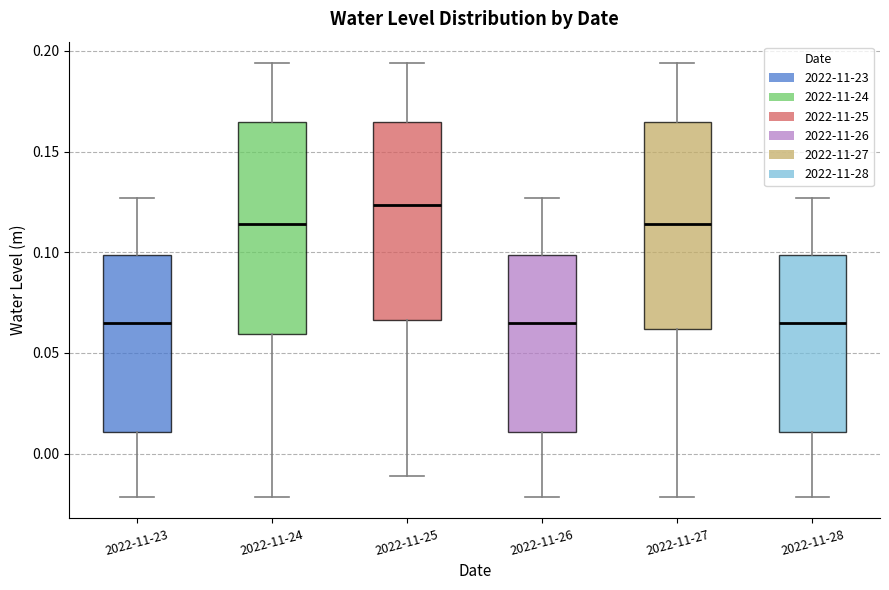

Reading left to right, read every box against the y-axis: the position of its median line, the range the box covers, and the ends of its whiskers. The values are not printed on the chart, so give them approximately, as read against the axis.

2022-11-23: median 0.065, box 0.010 to 0.100, whiskers -0.020 to 0.125
2022-11-24: median 0.115, box 0.060 to 0.165, whiskers -0.020 to 0.195
2022-11-25: median 0.125, box 0.065 to 0.165, whiskers -0.010 to 0.195
2022-11-26: median 0.065, box 0.010 to 0.100, whiskers -0.020 to 0.125
2022-11-27: median 0.115, box 0.060 to 0.165, whiskers -0.020 to 0.195
2022-11-28: median 0.065, box 0.010 to 0.100, whiskers -0.020 to 0.125